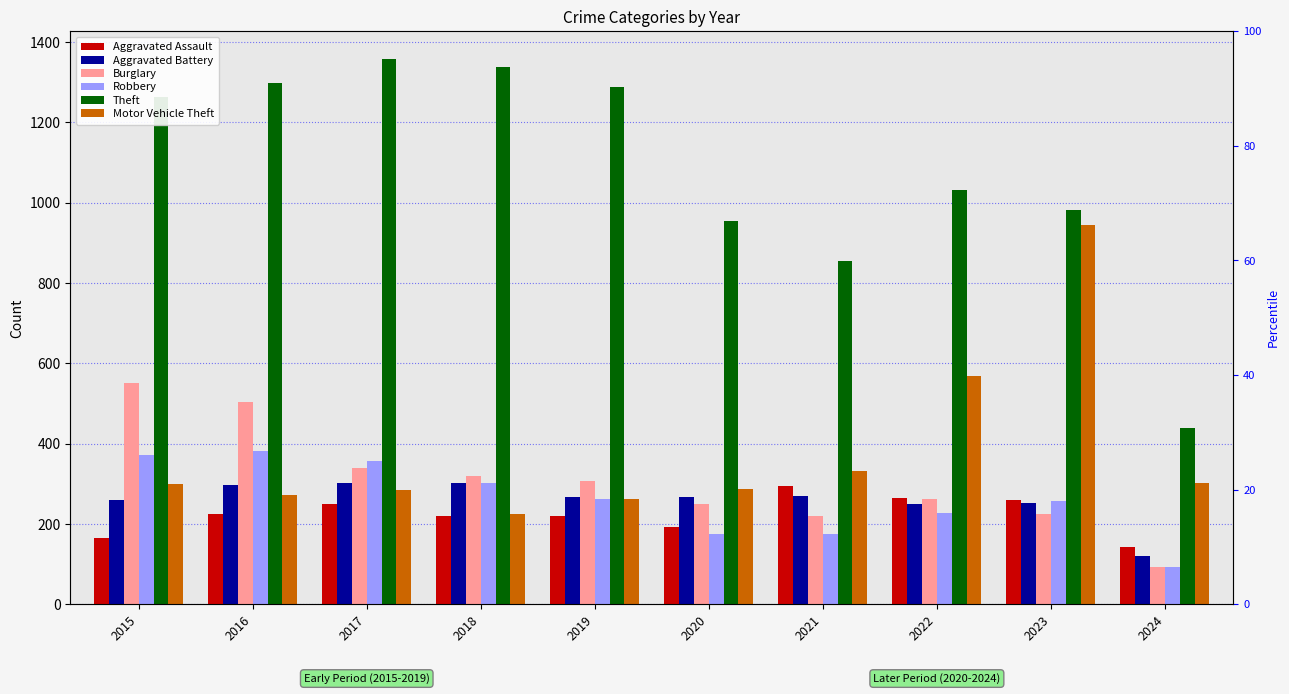

How many distinct data groups are displayed?

6